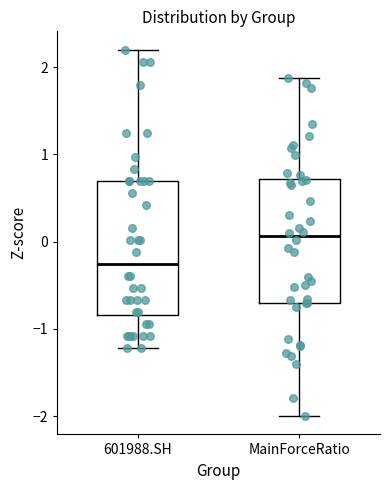

Which box has the highest median line?

MainForceRatio